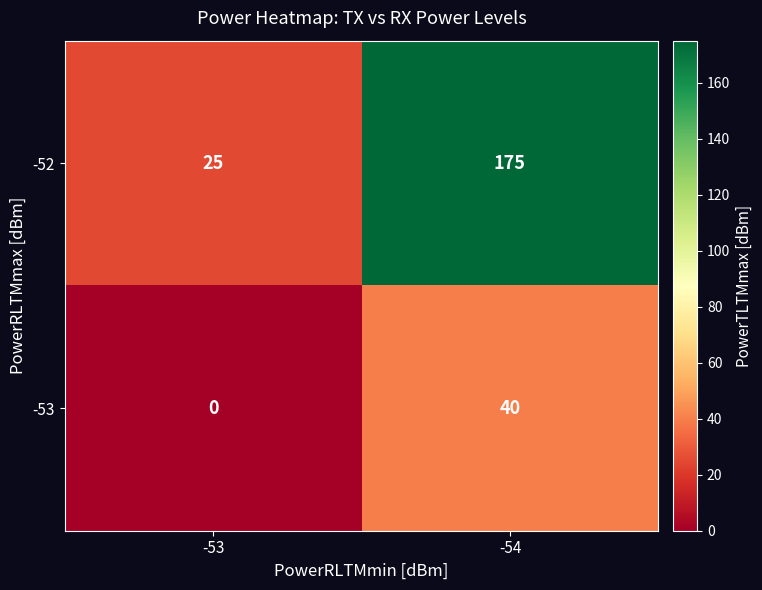

The -53 series shows 0 at -53. True or false?

True